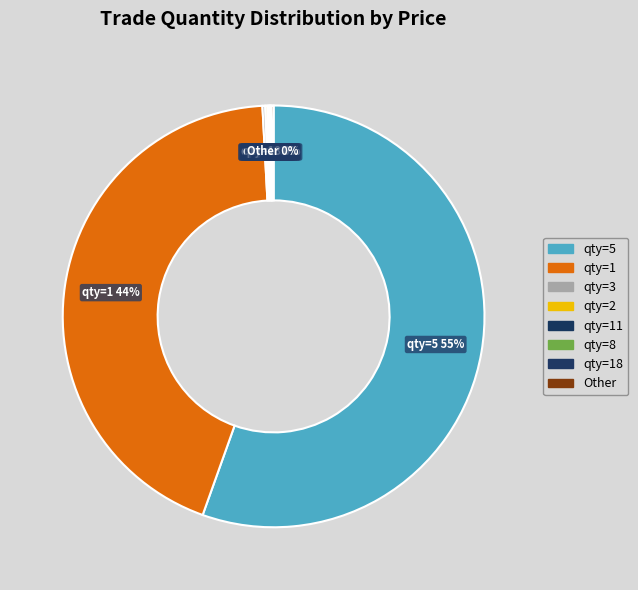

True or false: qty=5 accounts for 44% of the total.

False